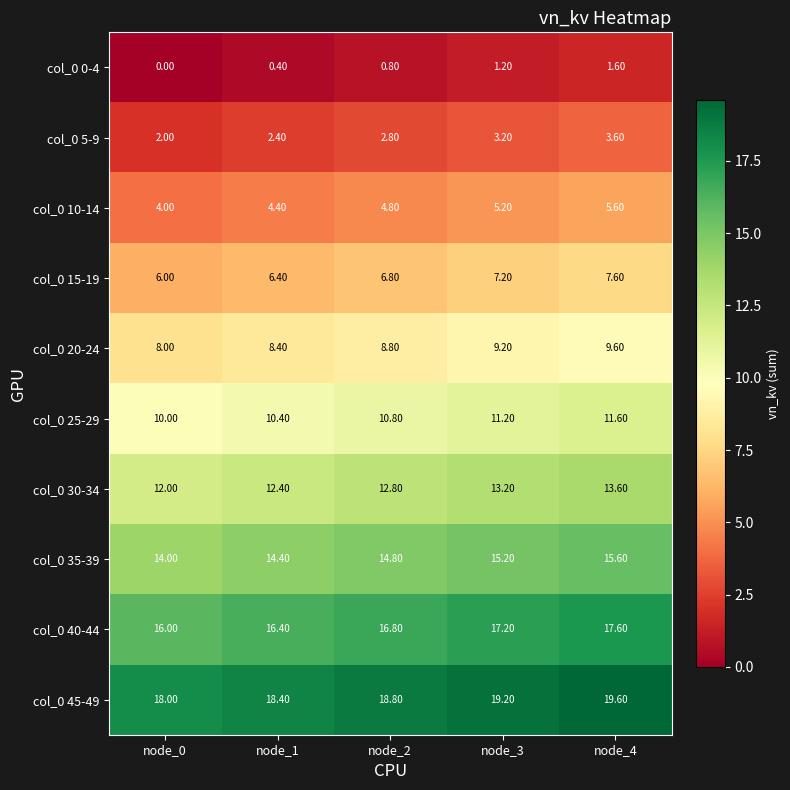

At node_4, list the series in order from largest to smallest.

col_0 45-49, col_0 40-44, col_0 35-39, col_0 30-34, col_0 25-29, col_0 20-24, col_0 15-19, col_0 10-14, col_0 5-9, col_0 0-4